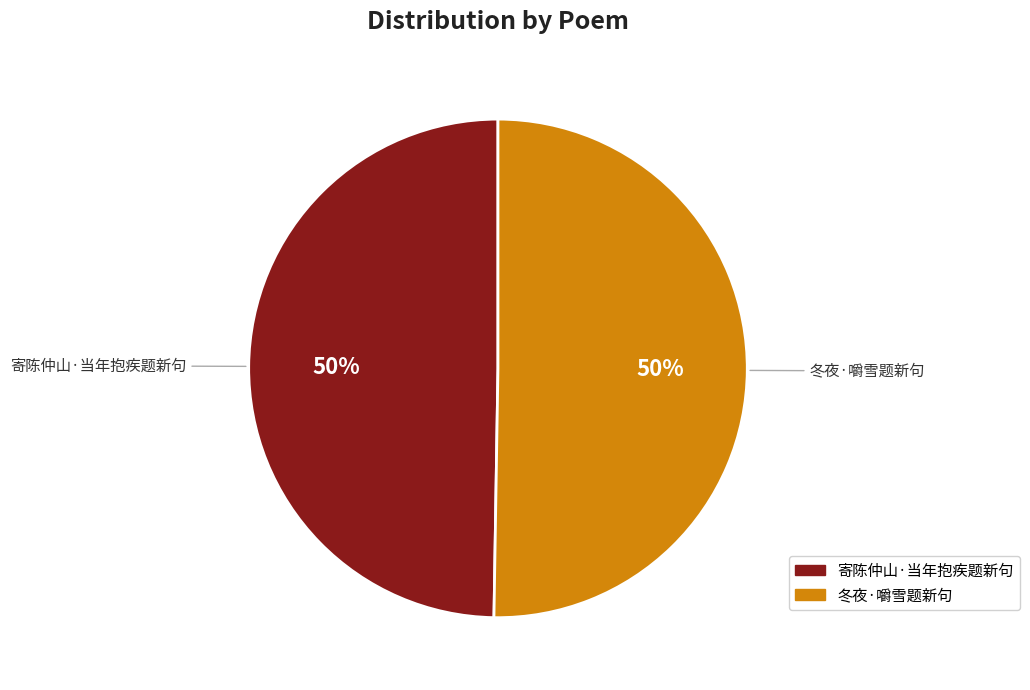

What is the ratio of the value at 寄陈仲山·当年抱疾题新句 to the value at 冬夜·嚼雪题新句?

1.0